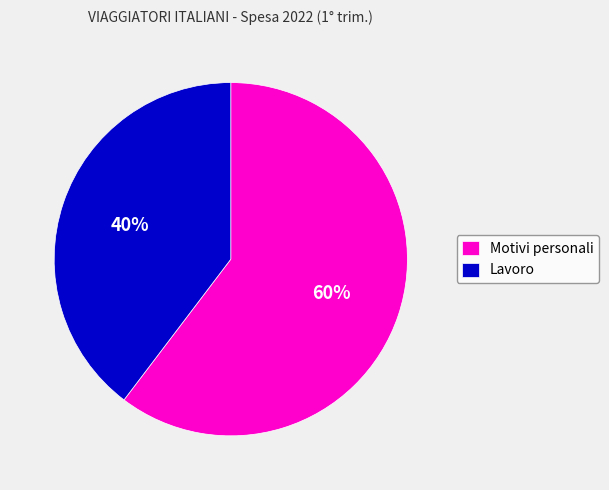

What percentage is the Motivi personali slice, to the nearest percent?

60%